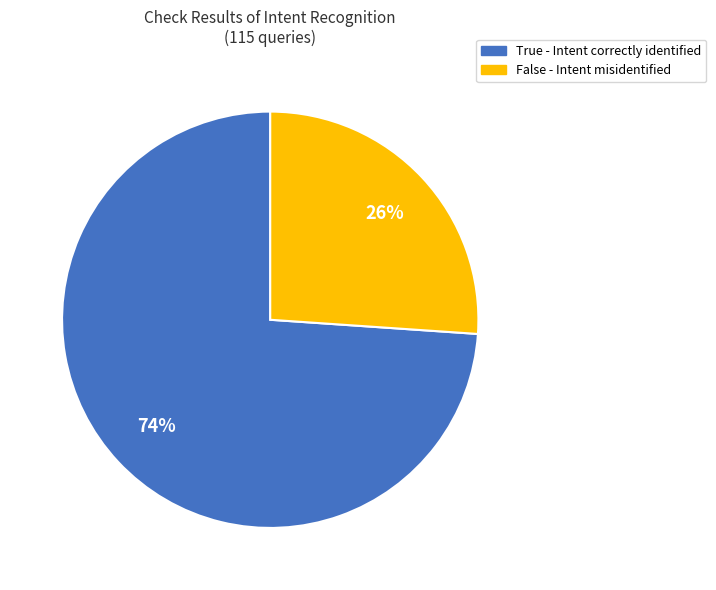

Is it true that False is 26% of the pie?

True